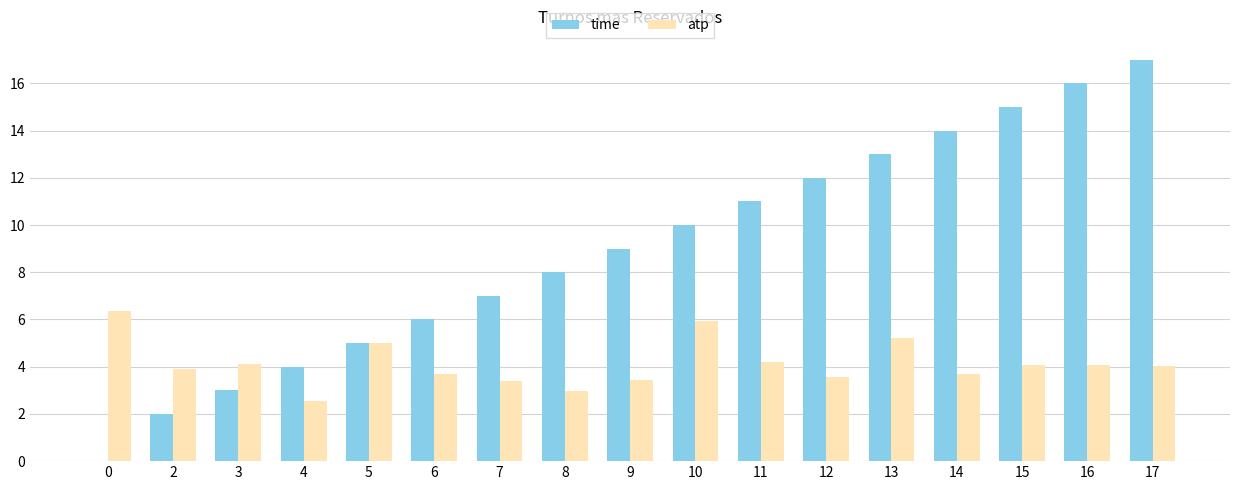

Which series changed the most between 3 and 6?

time